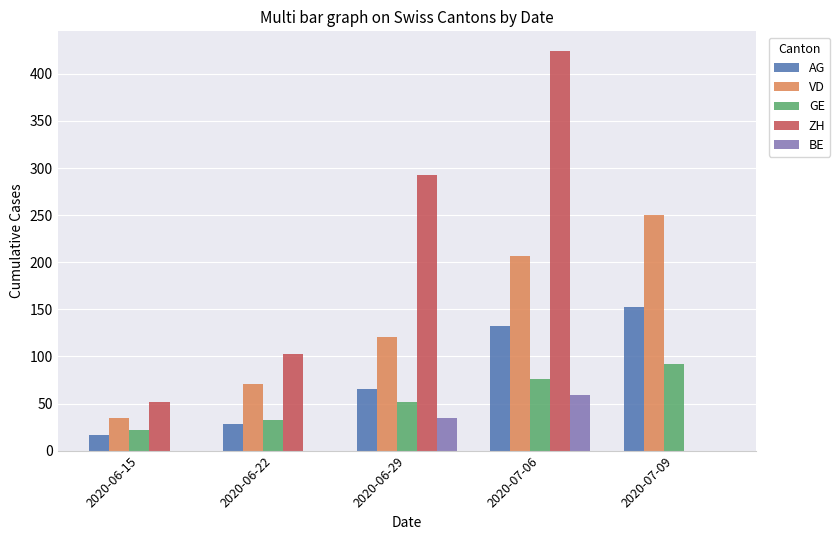

Are the bars horizontal?

No